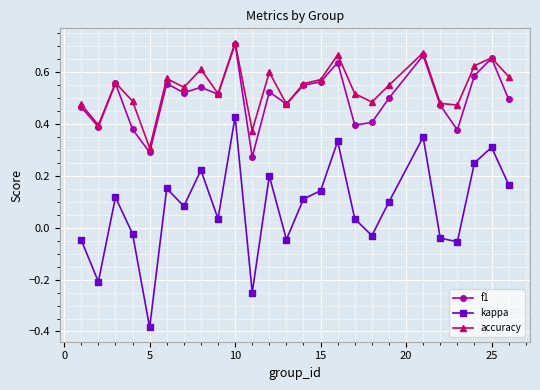

How many interior local peaks does the accuracy series have?

8